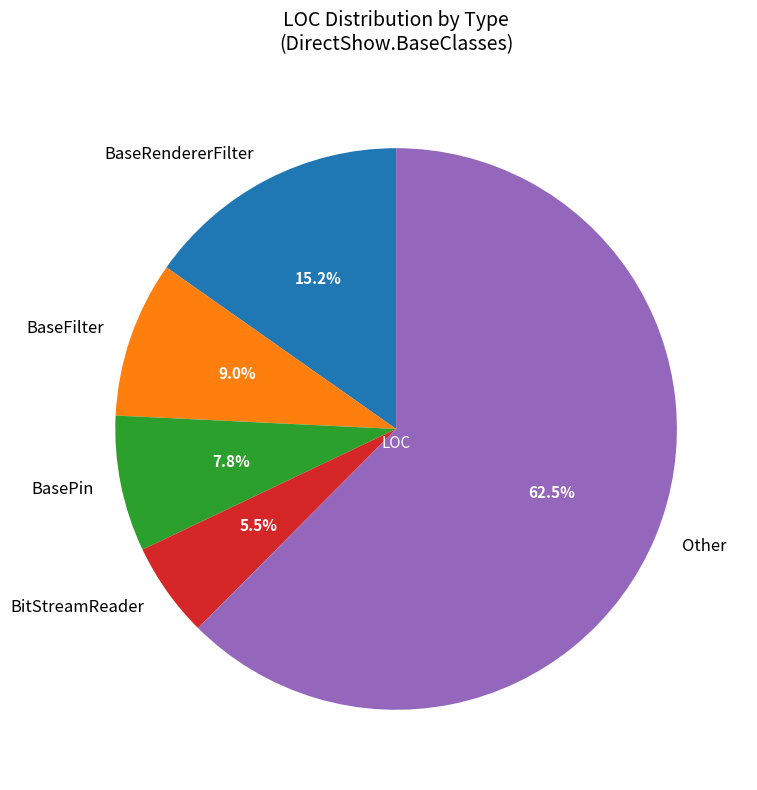

What percentage do BaseFilter and BitStreamReader together represent?

14.5%